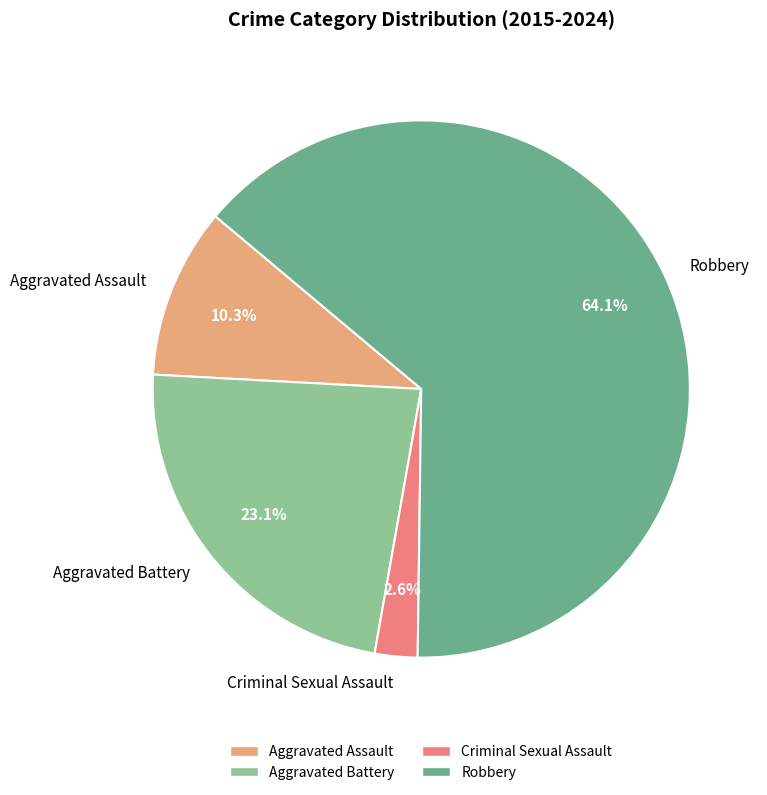

Is it true that Aggravated Battery is 28% of the pie?

False